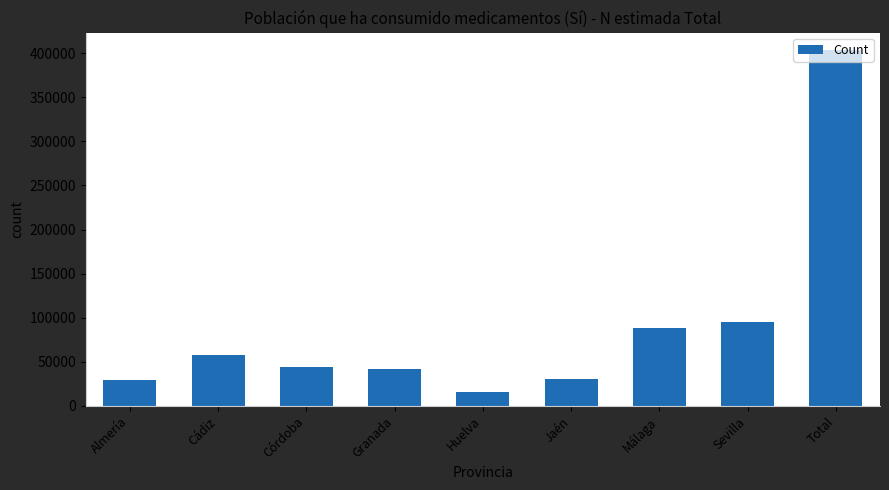

At which category does the chart reach its minimum across all series?

Huelva